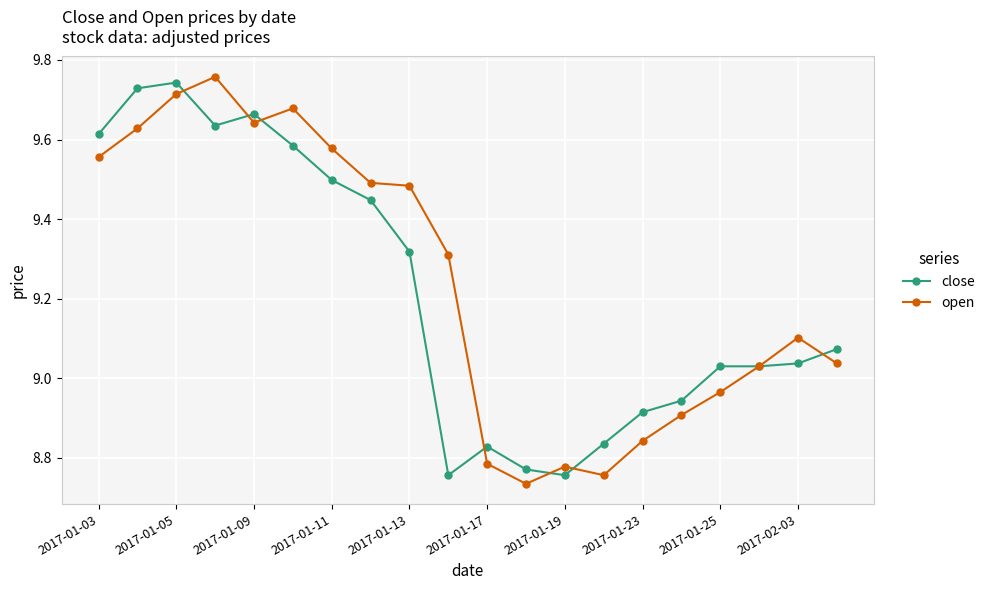

Count the number of data series in this chart.

2